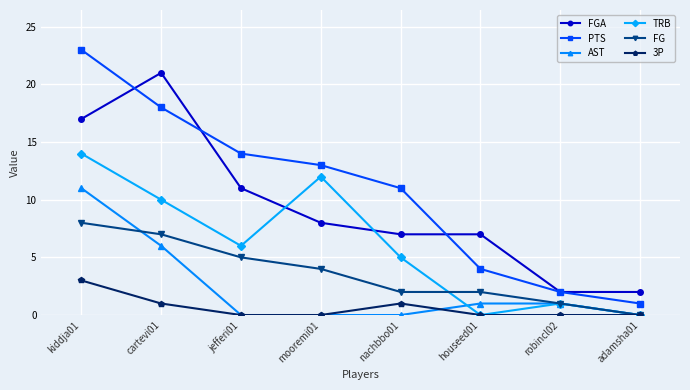

Which series has the widest spread of values?

PTS